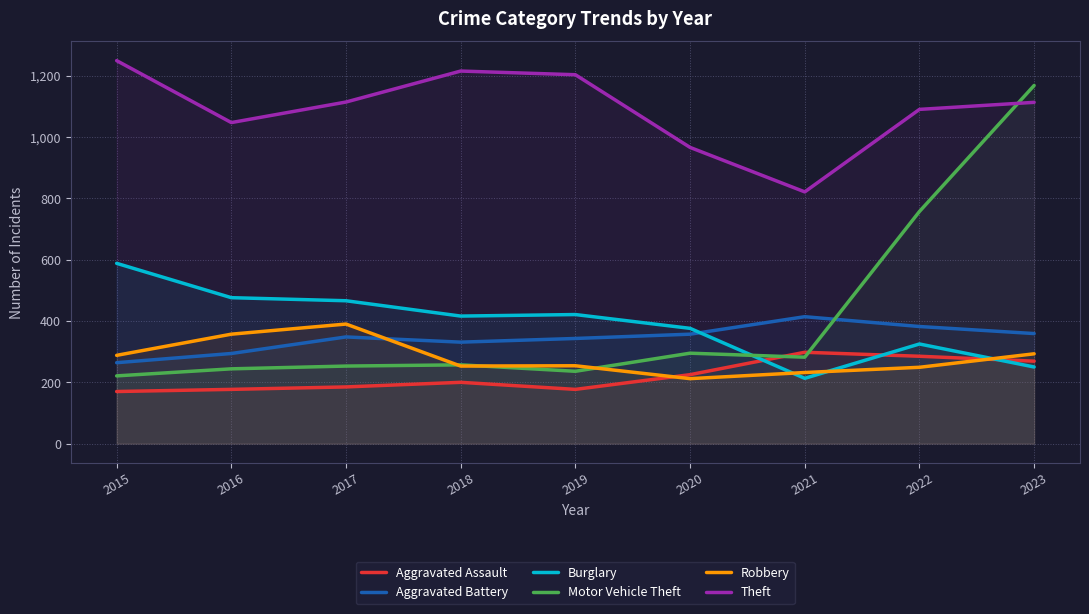

What is the maximum value shown in the chart?

1249